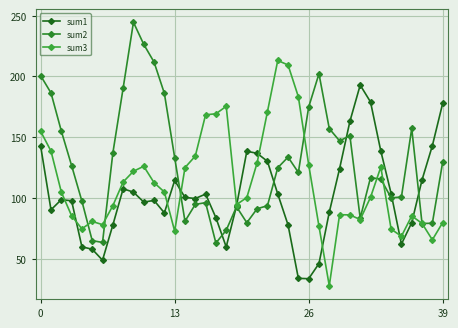

What is the sum of all sum3 values?

4500.8